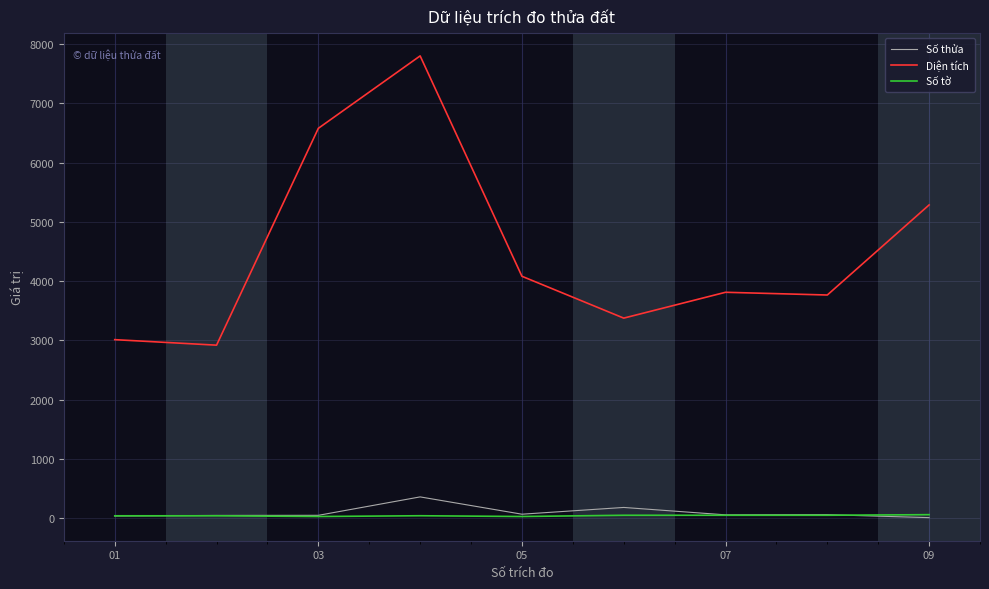

Which series has the largest range (max minus min)?

Diện tích